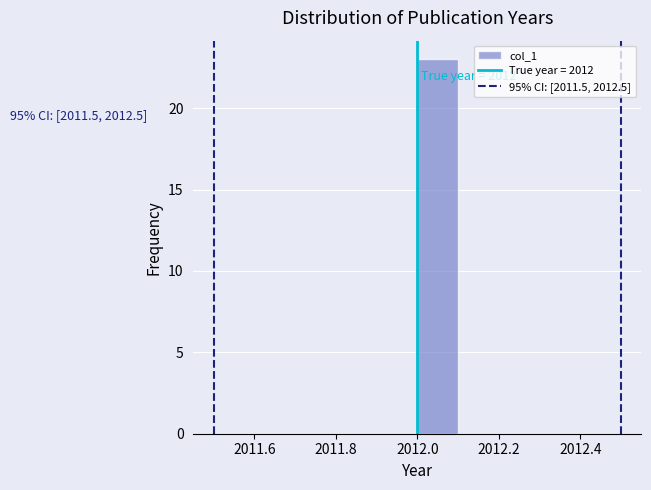

Over which range of the x-axis is the bar tallest?

2012.0 to 2012.1